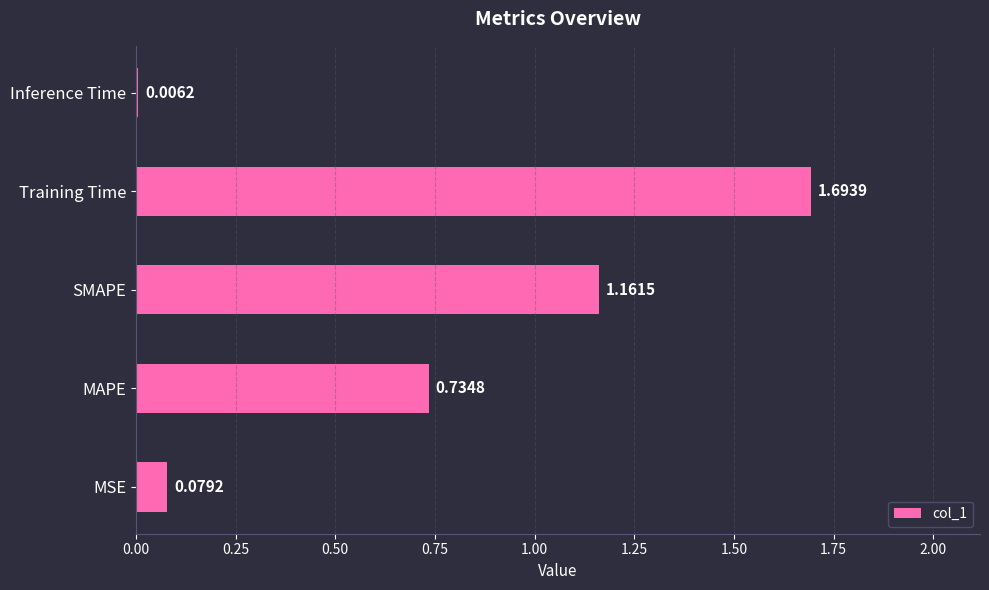

How many series are shown in this chart?

1